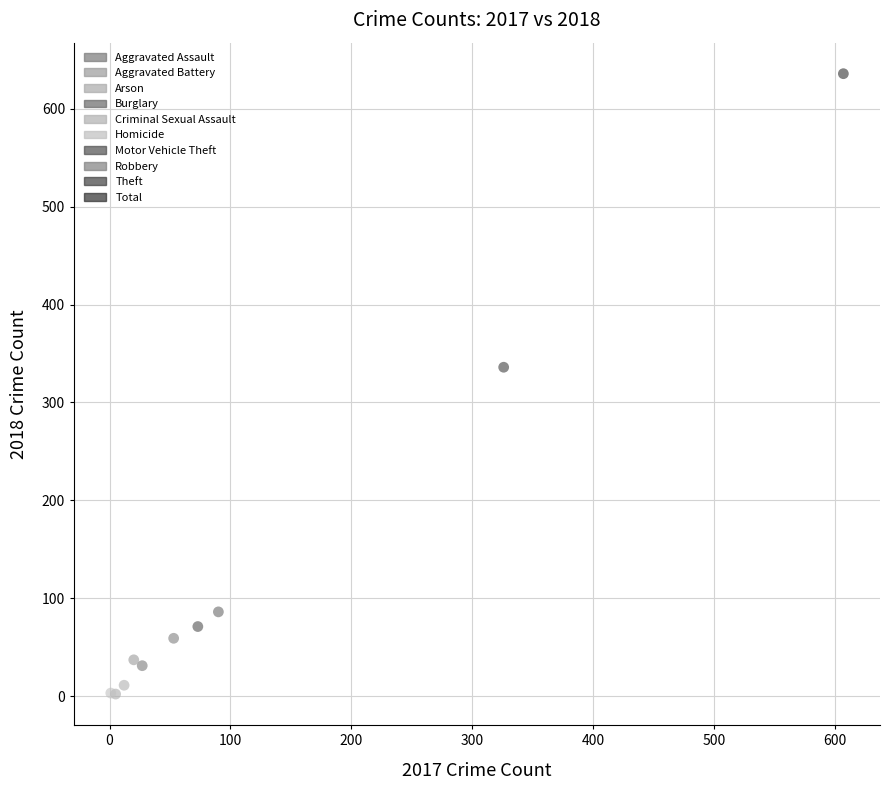

What are all the series names shown in the legend?

Aggravated Assault, Aggravated Battery, Arson, Burglary, Criminal Sexual Assault, Homicide, Motor Vehicle Theft, Robbery, Theft, Total